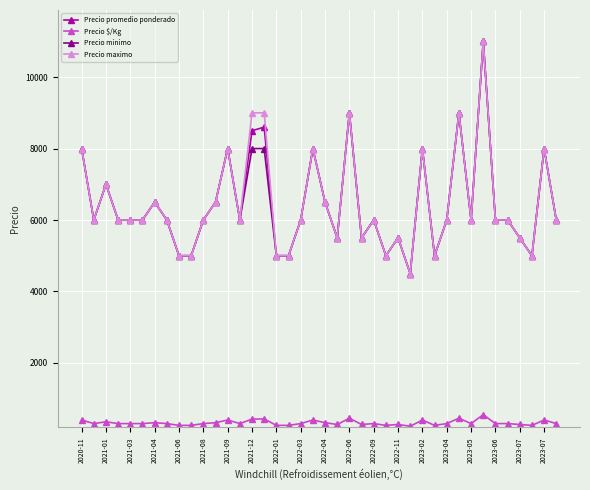

What is the maximum value shown in the chart?

11000